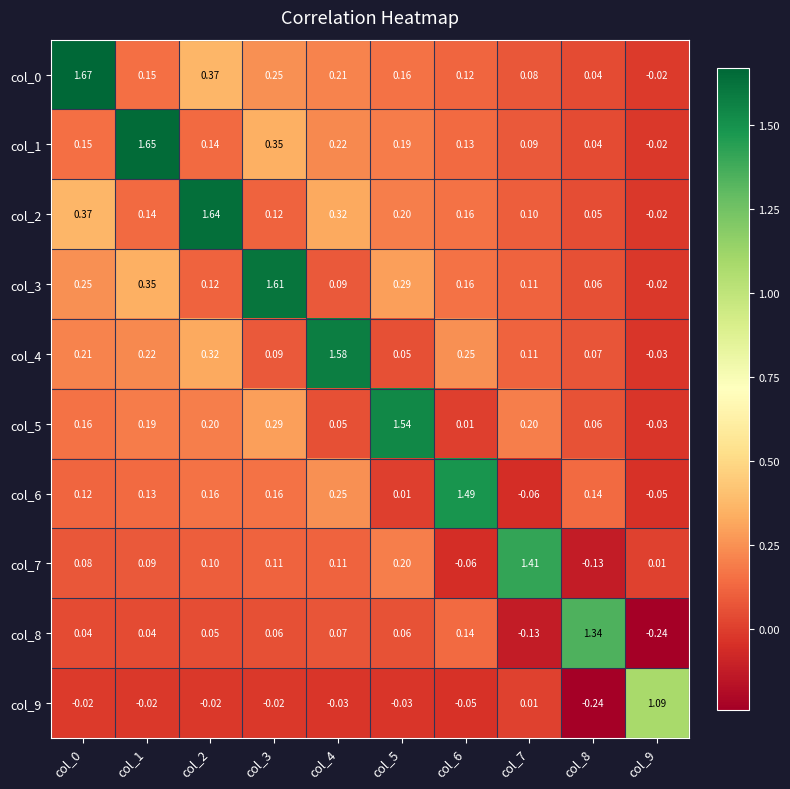

How many negative values does the col_3 series have?

1